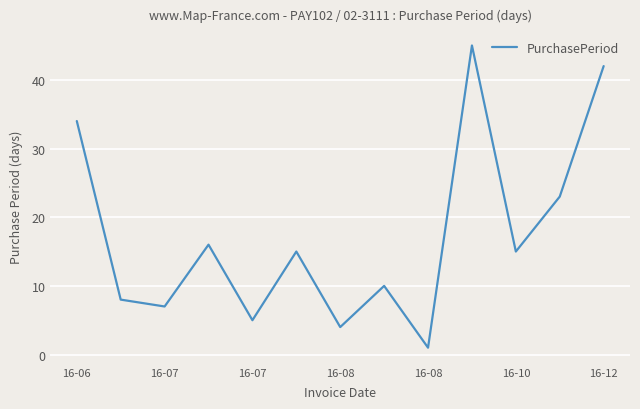

What is the greatest value displayed?

45